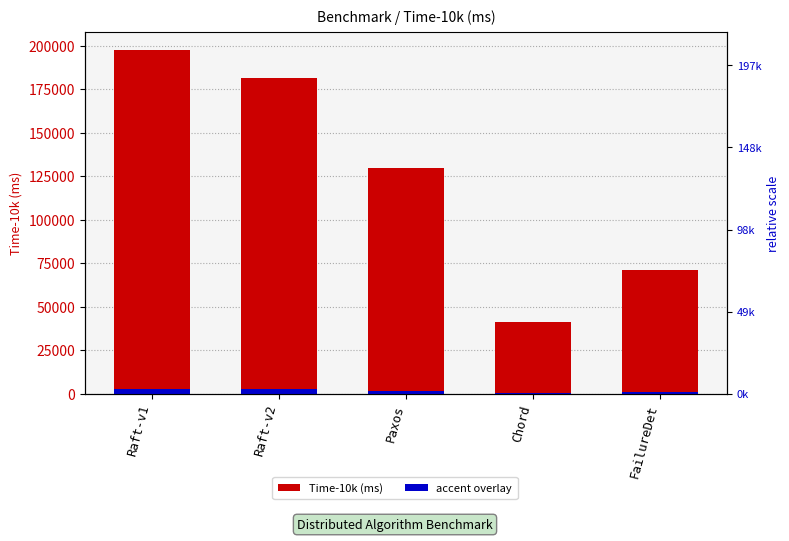

What are all the series names shown in the legend?

Time-10k (ms), accent overlay